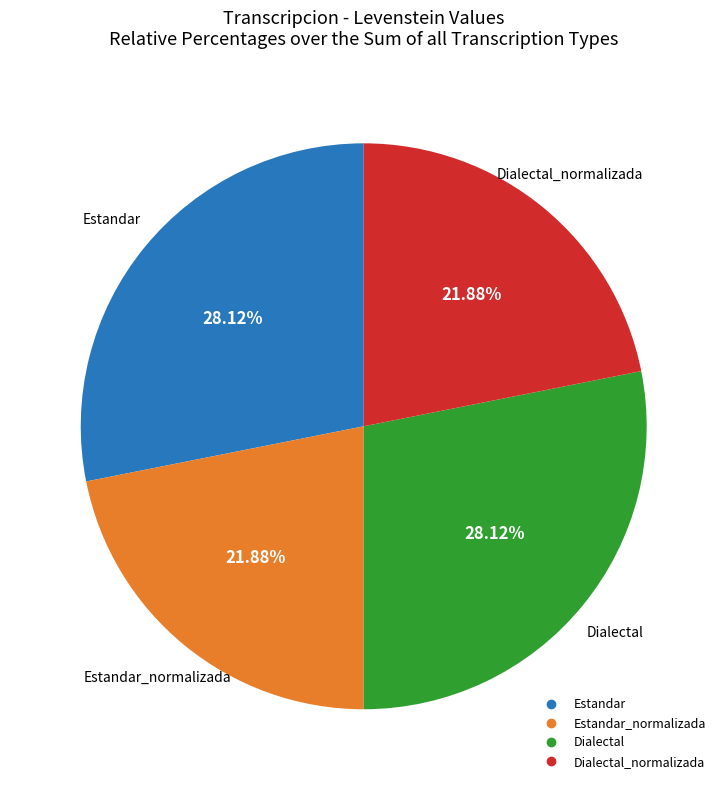

Is there a majority slice in this chart?

No